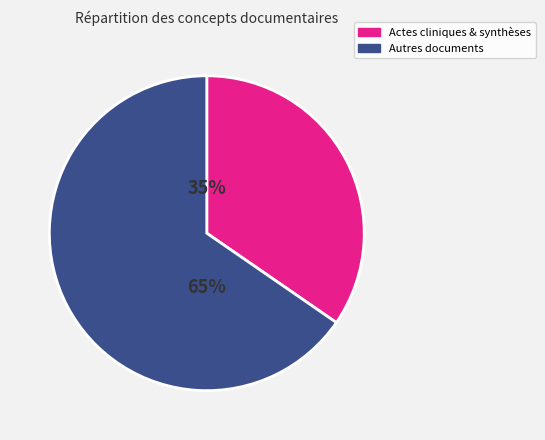

Count the number of slices in the pie.

2